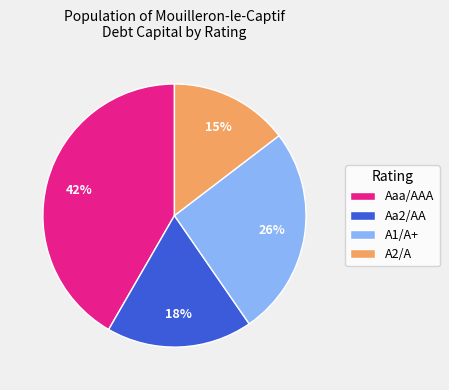

Combined, do Aa2/AA and A2/A account for over 50%?

No